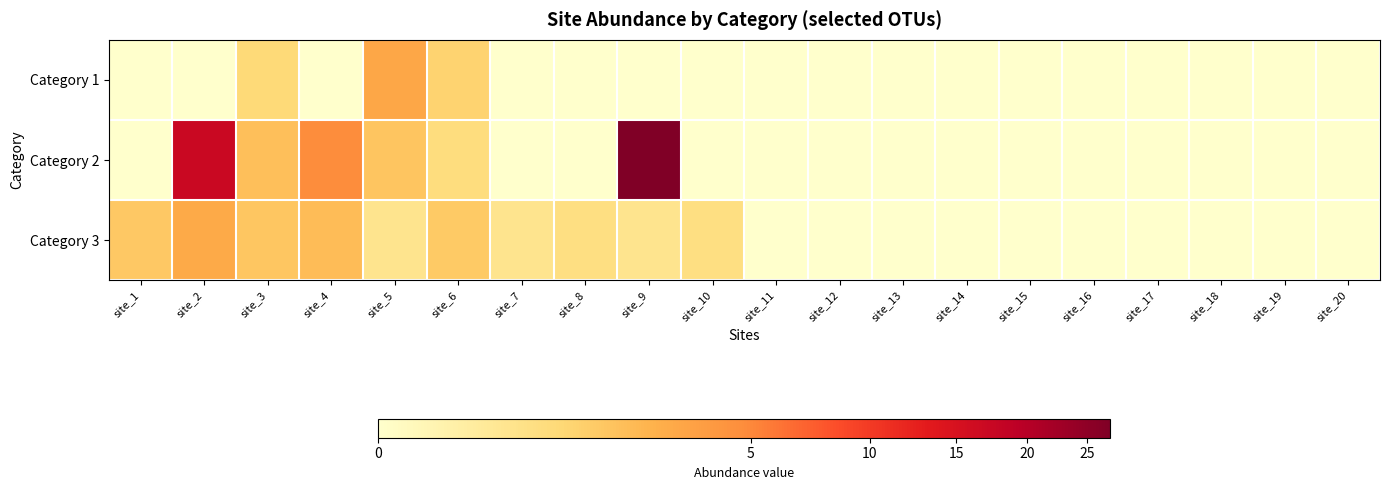

Rank the series by their maximum value, from lowest to highest.

Category 3, Category 1, Category 2